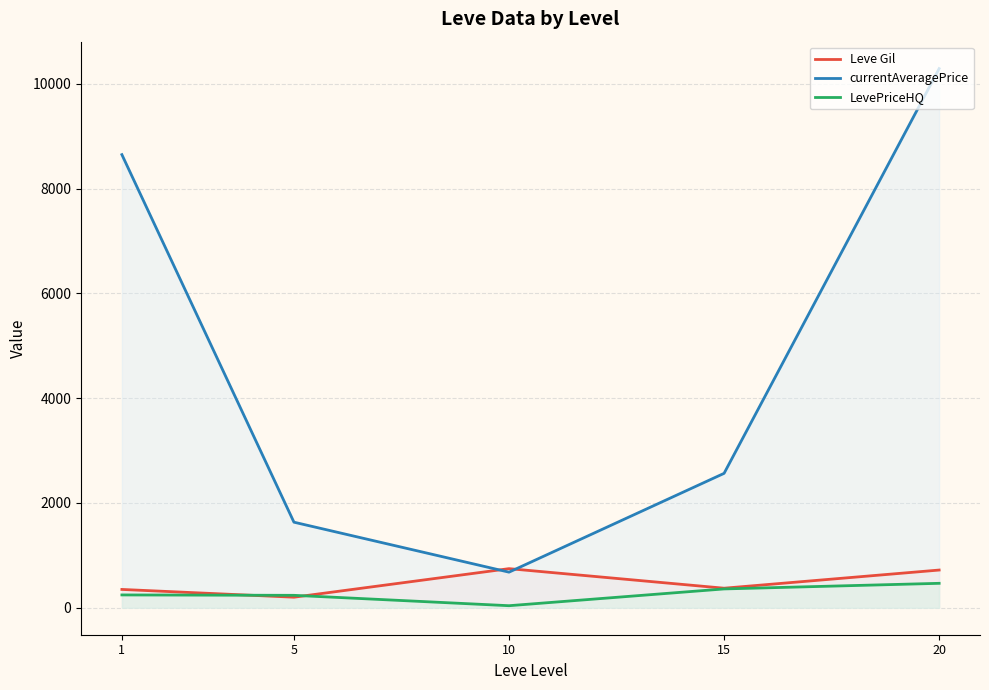

The value of currentAveragePrice at 20 is 10291.7. True or false?

True